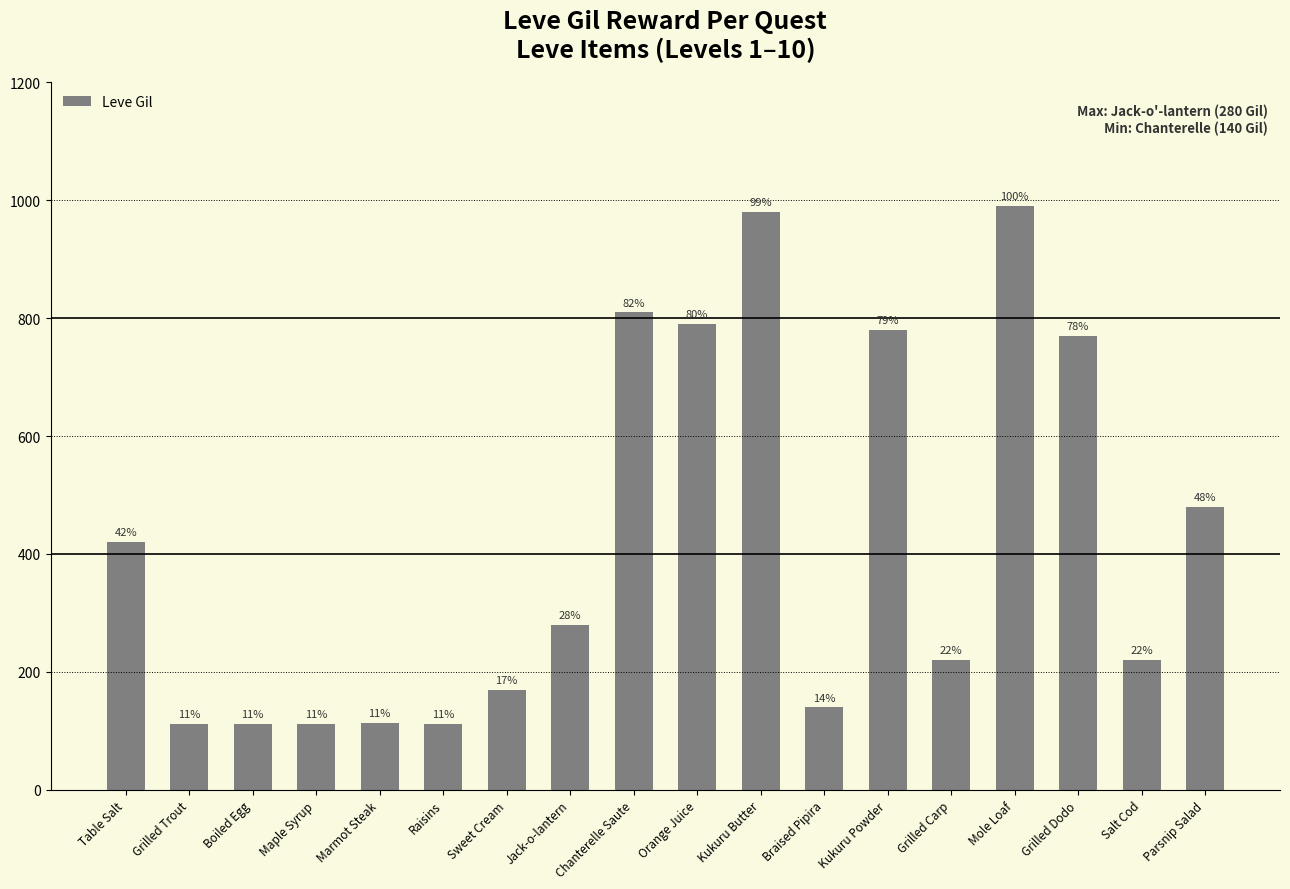

What is the average value?

423